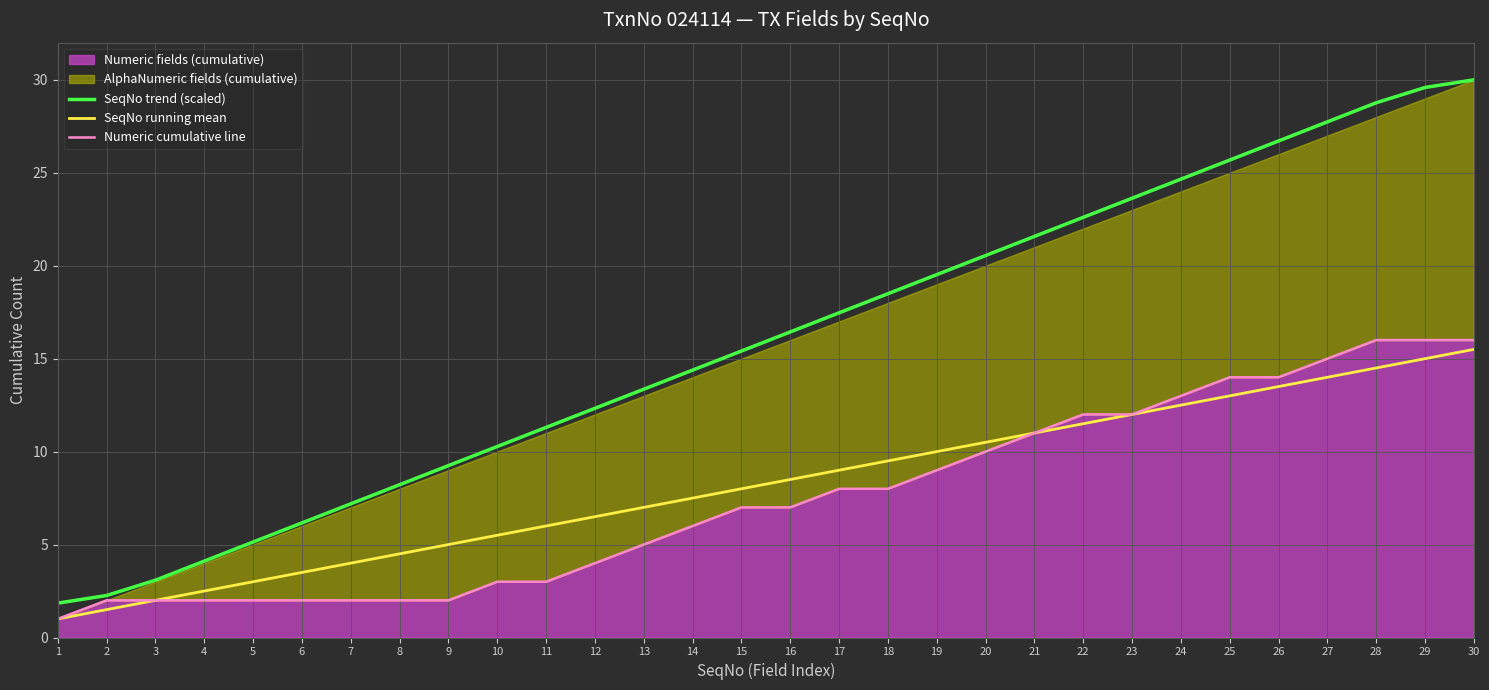

Between 1 and 6, which series saw the biggest shift?

SeqNo trend (scaled)